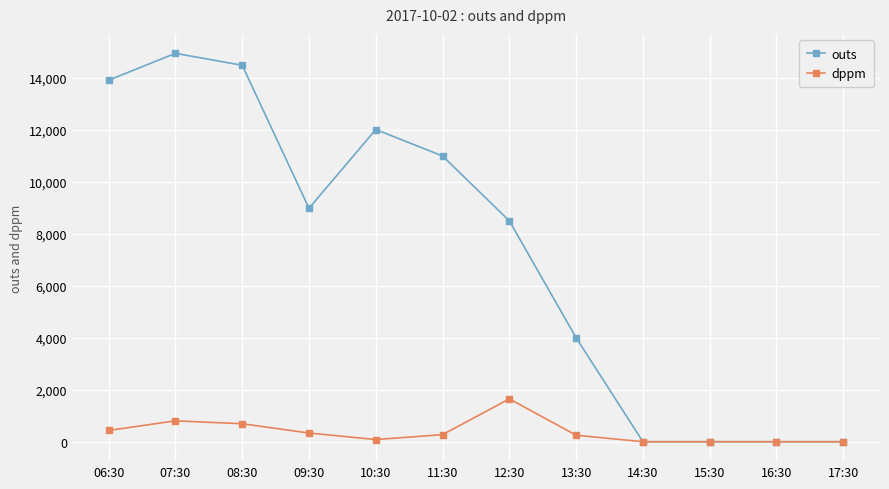

Count the number of data series in this chart.

2